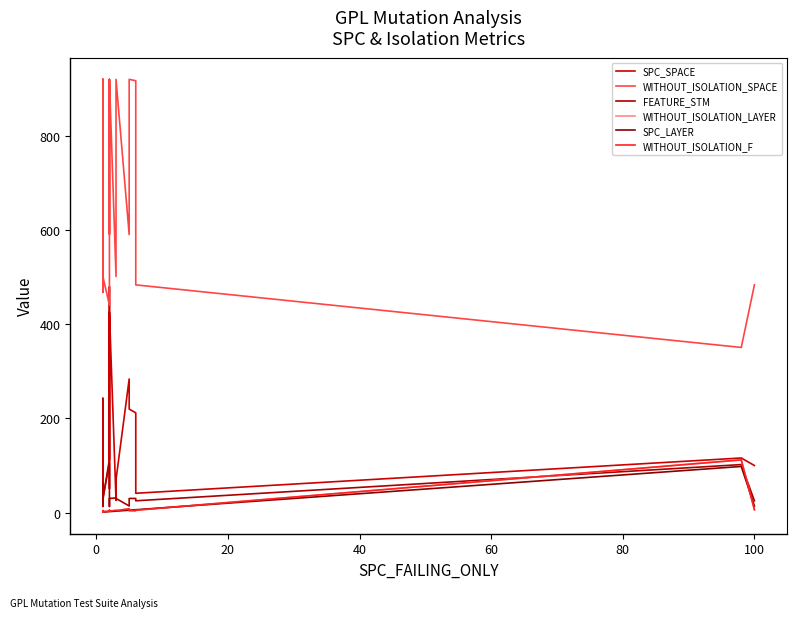

True or false: WITHOUT_ISOLATION_F and SPC_SPACE cross at least once.

False